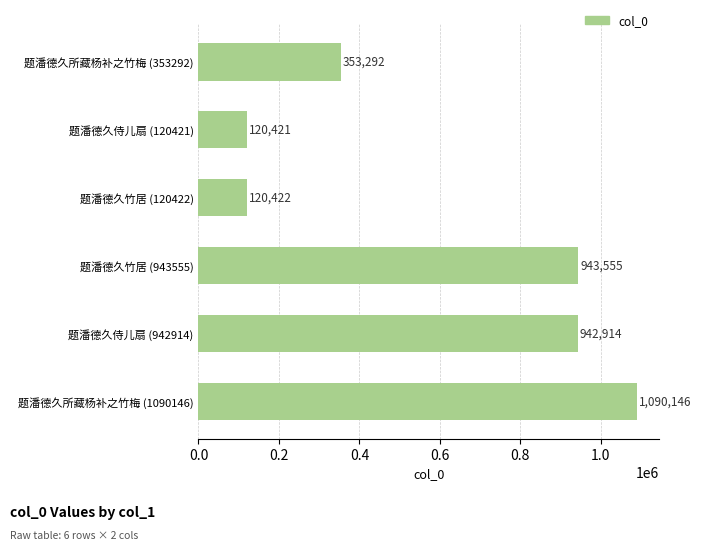

Which has a higher value, 题潘德久所藏杨补之竹梅 (353292) or 题潘德久侍儿扇 (120421)?

题潘德久所藏杨补之竹梅 (353292)